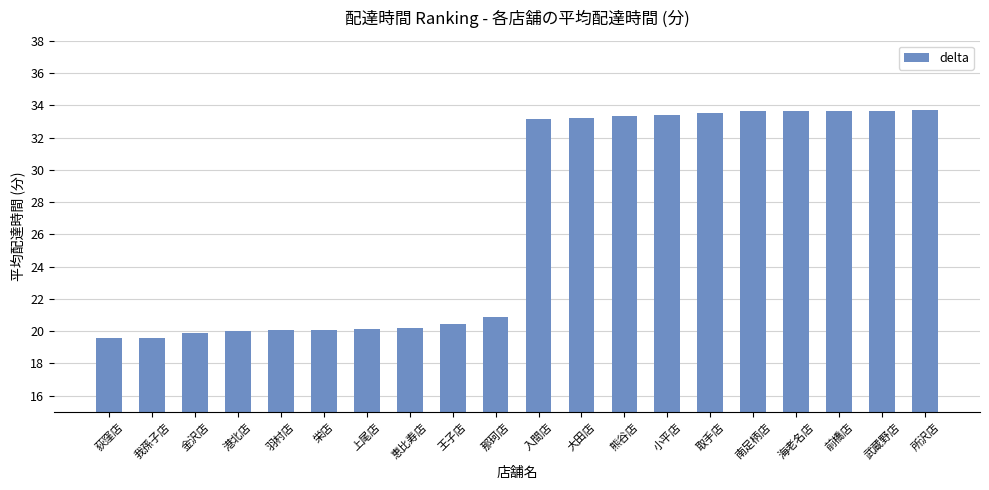

What is the label of the 1st bar from the left?

荻窪店